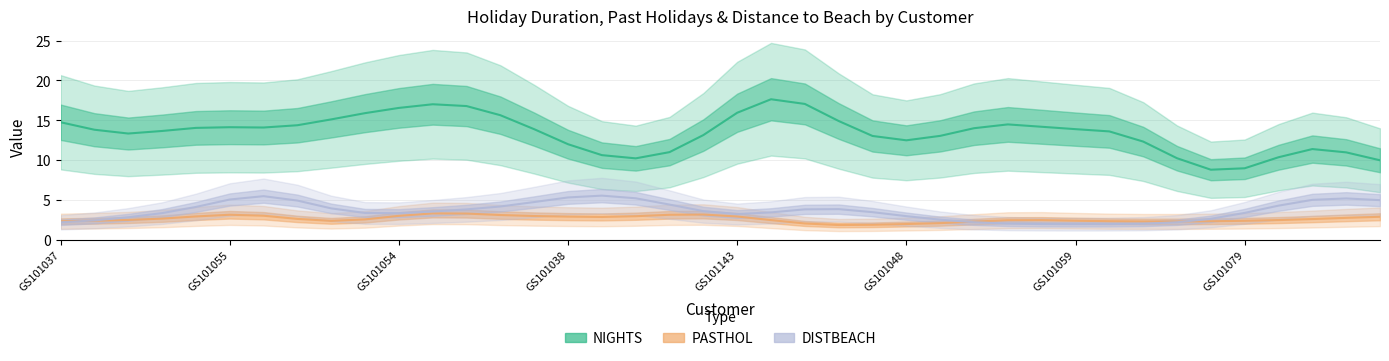

Is it true that DISTBEACH equals 4 at GS101084?

False